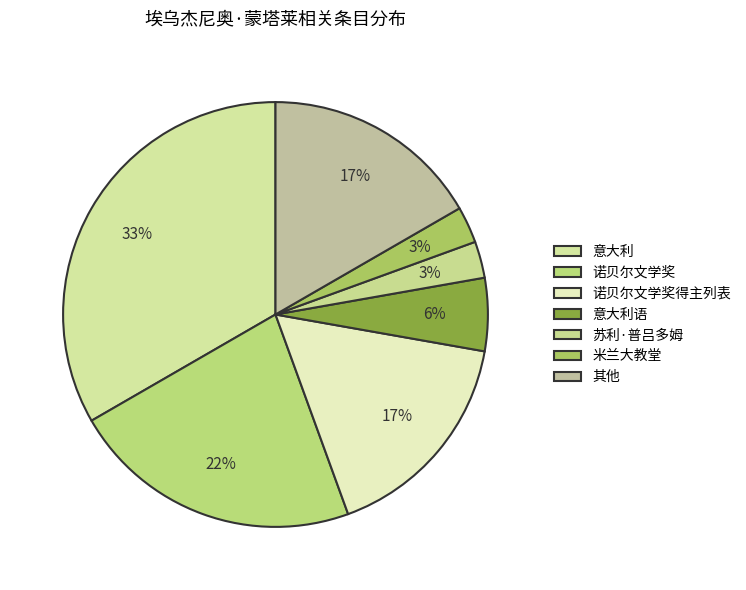

What is the total percentage of 米兰大教堂 and 诺贝尔文学奖?

25.0%